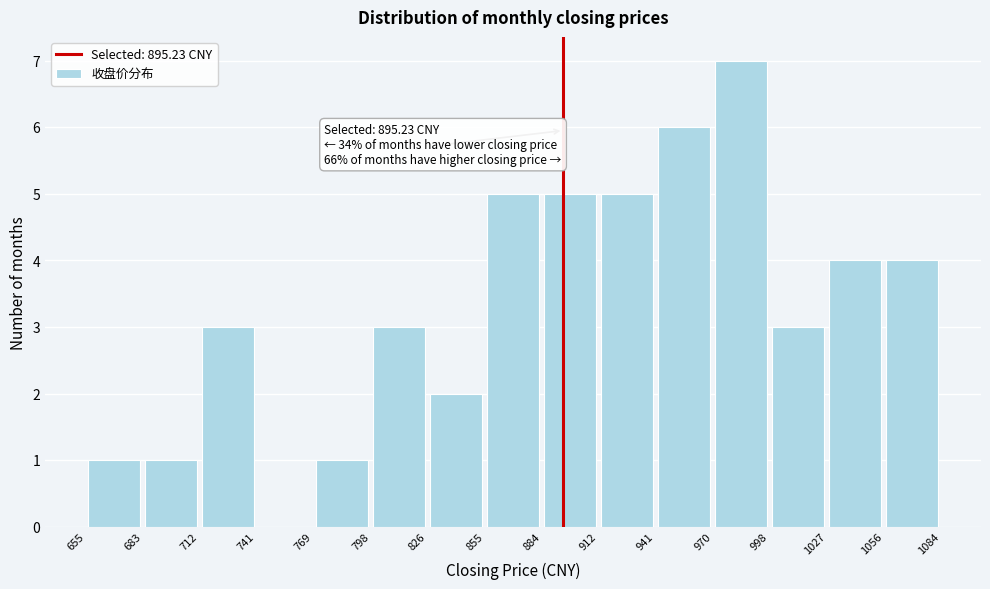

Which range on the x-axis has the tallest bar?

970 to 998